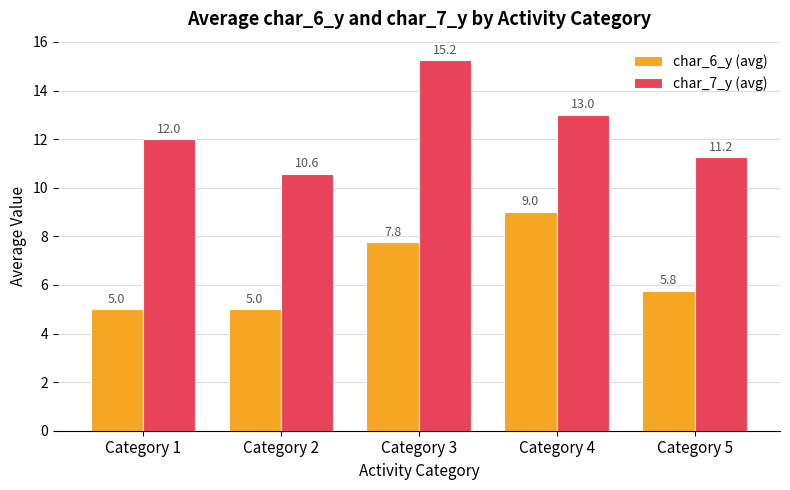

What is the smallest value displayed?

5.0